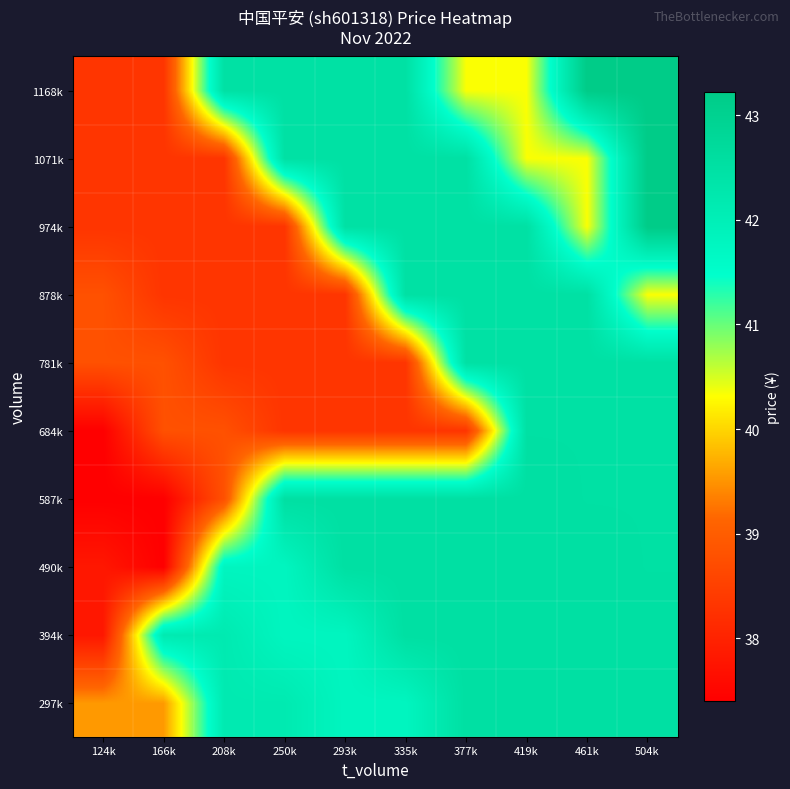

What is the spread (max minus min) of values at 166k?

4.8